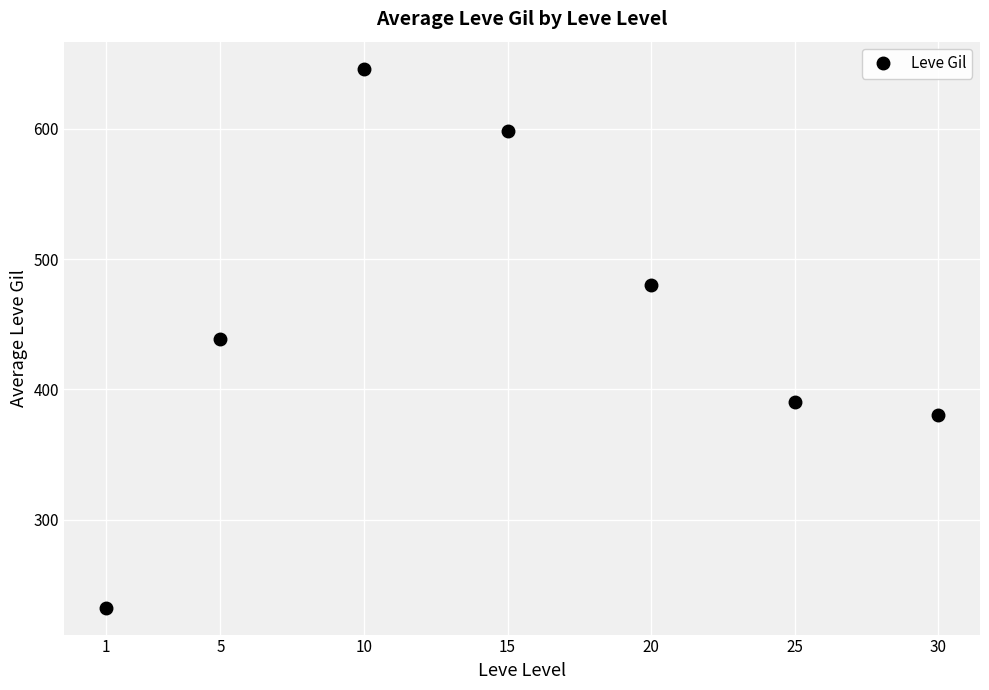

What is the sum of the values at 15 and 10?

1244.8